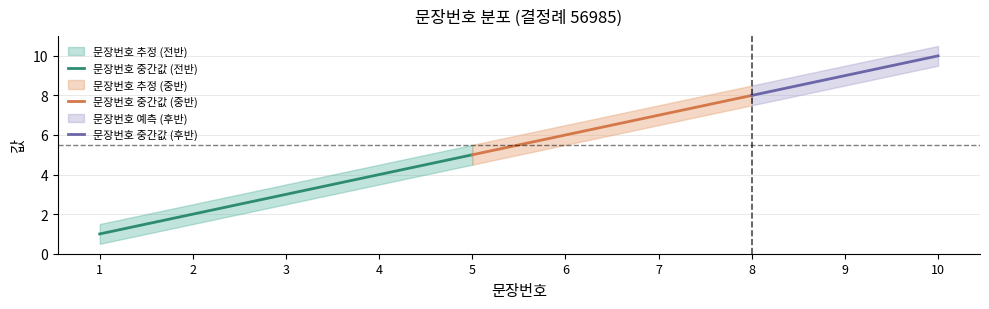

The value of 문장번호 중간값 (전반) at 2 is 1. True or false?

False